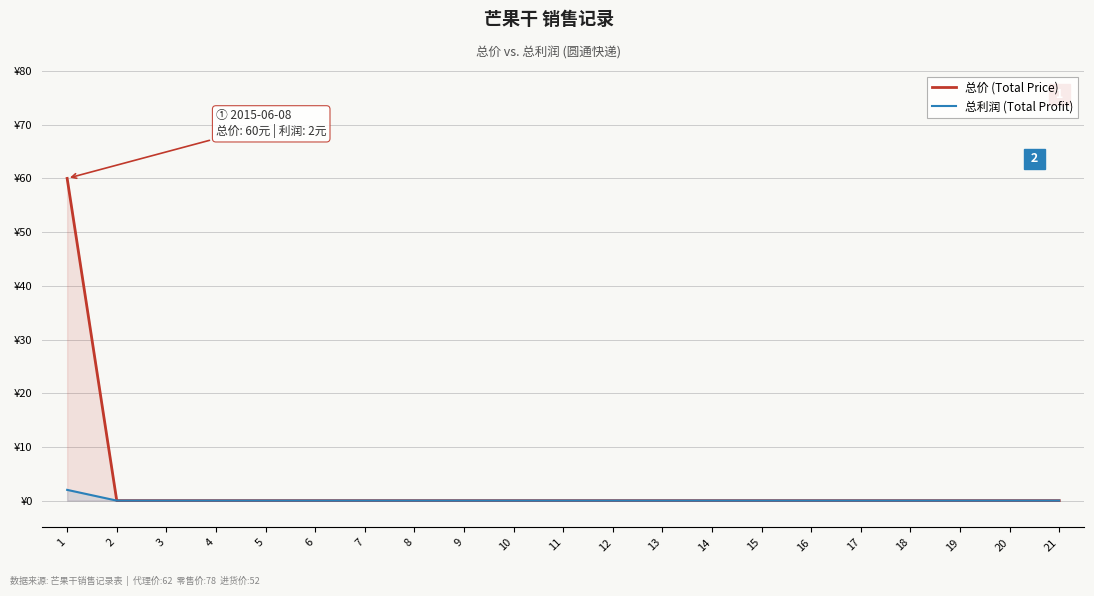

What are all the series names shown in the legend?

总价 (Total Price), 总利润 (Total Profit)